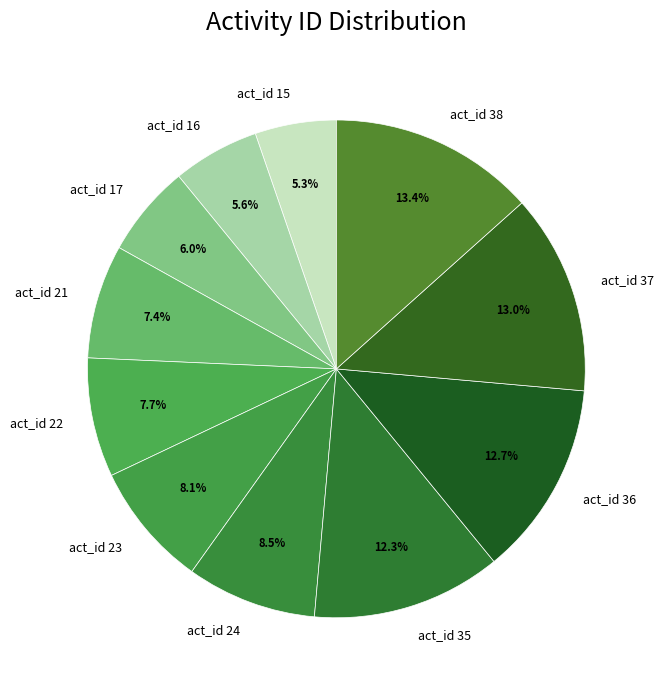

Is act_id 38 the majority of the pie?

No